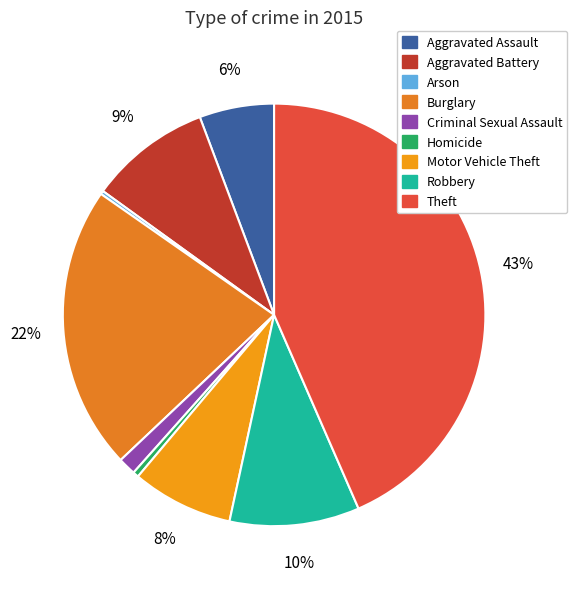

Combined, do Burglary and Aggravated Battery account for over 50%?

No